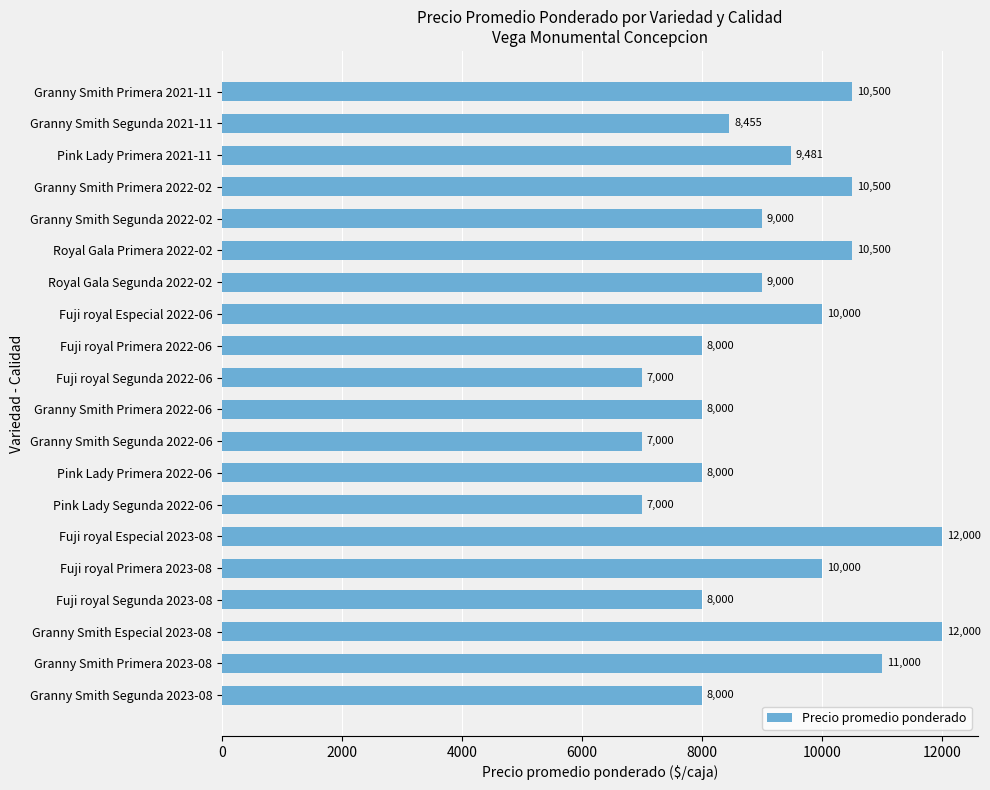

Approximately how many times larger is the value at Granny Smith Primera 2022-02 compared to Fuji royal Especial 2023-08?

0.9